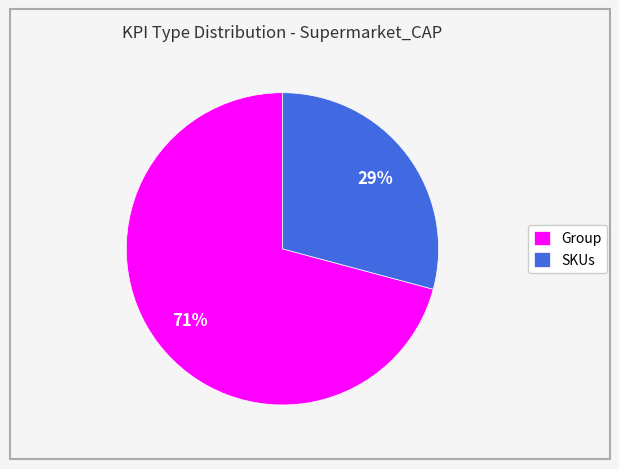

To the nearest percent, what portion does SKUs represent?

29%